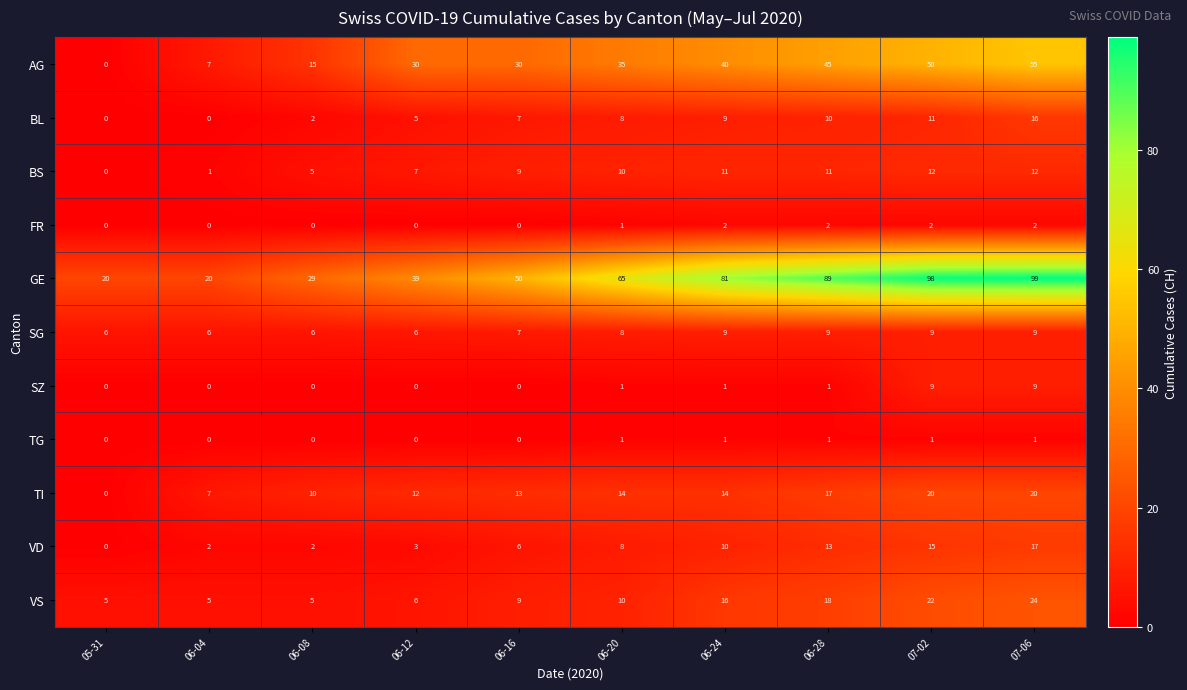

What is the maximum value for BS?

12